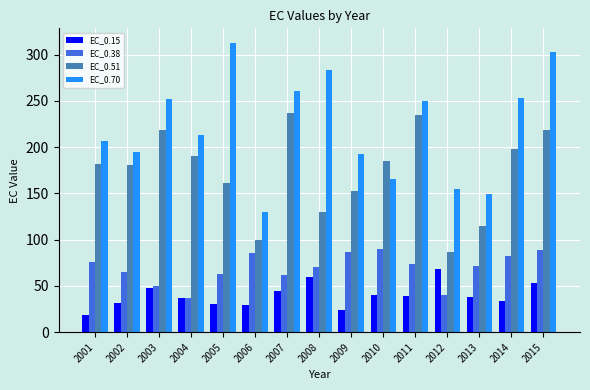

What is the average value of the EC_0.70 series?

221.5